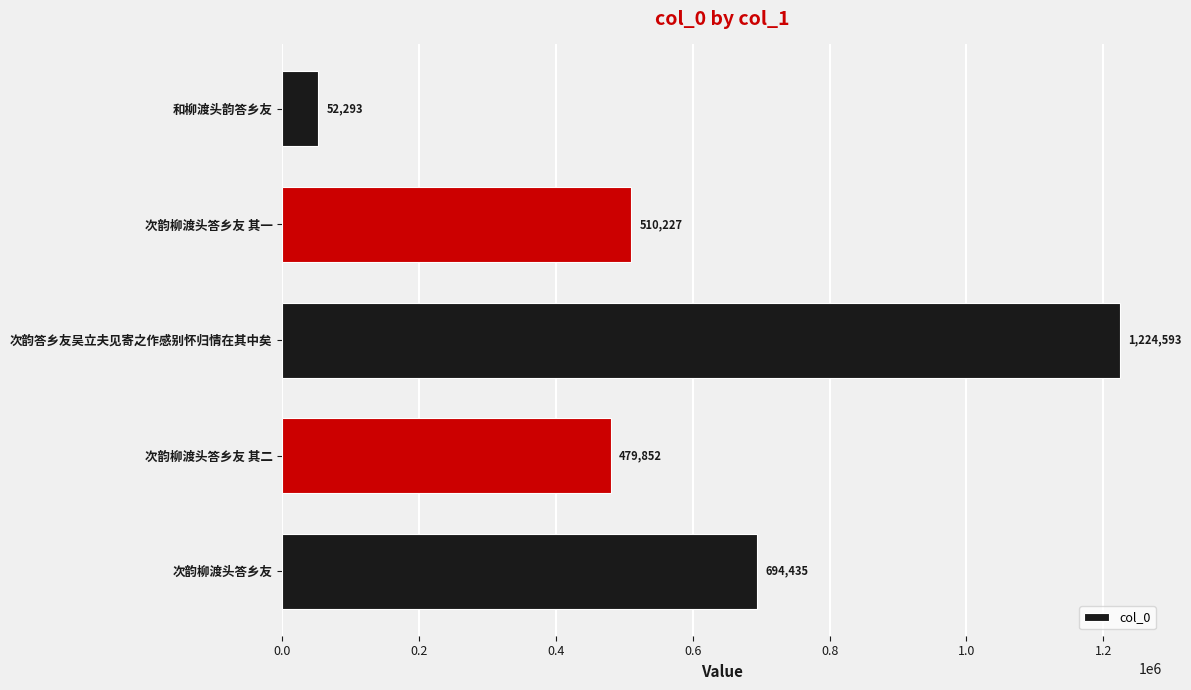

True or false: the data shows 510227 at 次韵柳渡头答乡友 其一.

True